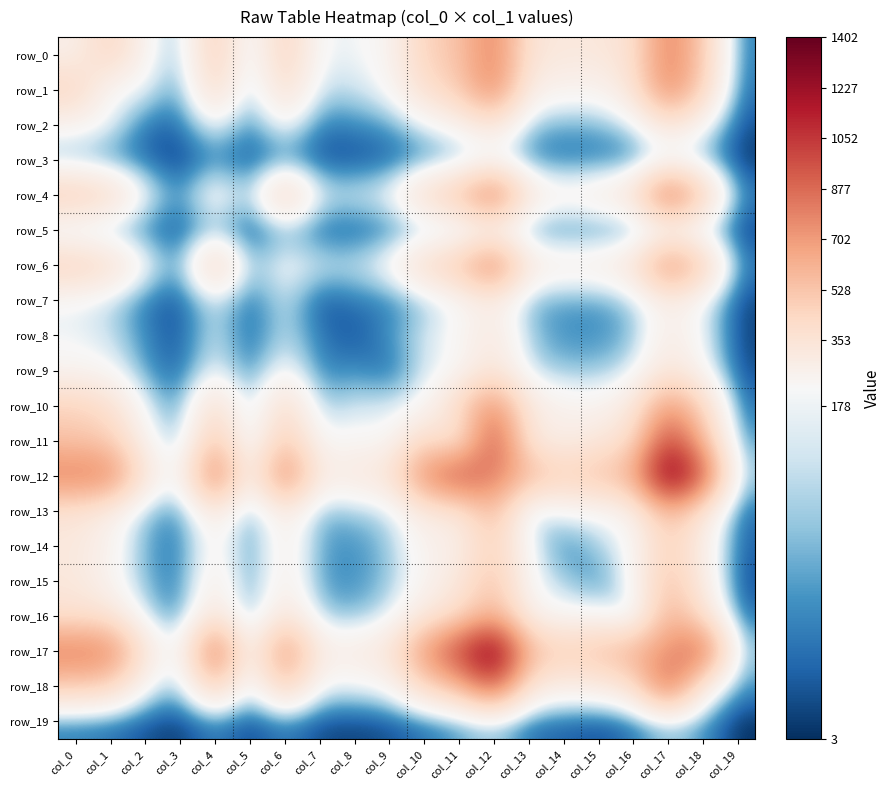

Reading left to right, what are all the values shown in this chart?

row_0: 256	453	221	97	502	127	470	177	179	216	461	533	802	348	314	321	373	817	488	56
row_1: 453	190	176	66	430	93	402	138	146	198	384	493	800	264	232	223	349	802	450	46
row_2: 221	176	44	43	188	57	207	53	67	81	163	228	337	111	91	100	143	343	196	25
row_3: 97	66	43	8	66	22	67	24	22	34	62	87	158	62	51	53	57	143	96	9
row_4: 502	430	188	66	247	111	492	157	159	187	417	553	870	317	240	284	363	919	496	59
row_5: 127	93	57	22	111	12	103	37	33	54	91	113	183	69	60	64	63	165	115	16
row_6: 470	402	207	67	492	103	201	156	147	214	429	523	834	296	264	271	352	783	500	56
row_7: 177	138	53	24	157	37	156	22	54	59	110	192	275	95	84	80	121	273	171	19
row_8: 179	146	67	22	159	33	147	54	25	75	155	209	314	116	72	73	102	287	176	15
row_9: 216	198	81	34	187	54	214	59	75	39	153	196	350	139	112	112	153	337	202	23
row_10: 461	384	163	62	417	91	429	110	155	153	186	437	767	302	235	222	311	734	436	45
row_11: 533	493	228	87	553	113	523	192	209	196	437	298	990	312	265	320	406	1036	574	75
row_12: 802	800	337	158	870	183	834	275	314	350	767	990	809	590	474	540	626	1402	941	117
row_13: 348	264	111	62	317	69	296	95	116	139	302	312	590	117	179	191	240	584	333	43
row_14: 314	232	91	51	240	60	264	84	72	112	235	265	474	179	60	123	198	482	264	37
row_15: 321	223	100	53	284	64	271	80	73	112	222	320	540	191	123	64	199	544	286	22
row_16: 373	349	143	57	363	63	352	121	102	153	311	406	626	240	198	199	124	628	378	45
row_17: 817	802	343	143	919	165	783	273	287	337	734	1036	1402	584	482	544	628	744	925	113
row_18: 488	450	196	96	496	115	500	171	176	202	436	574	941	333	264	286	378	925	261	75
row_19: 56	46	25	9	59	16	56	19	15	23	45	75	117	43	37	22	45	113	75	3